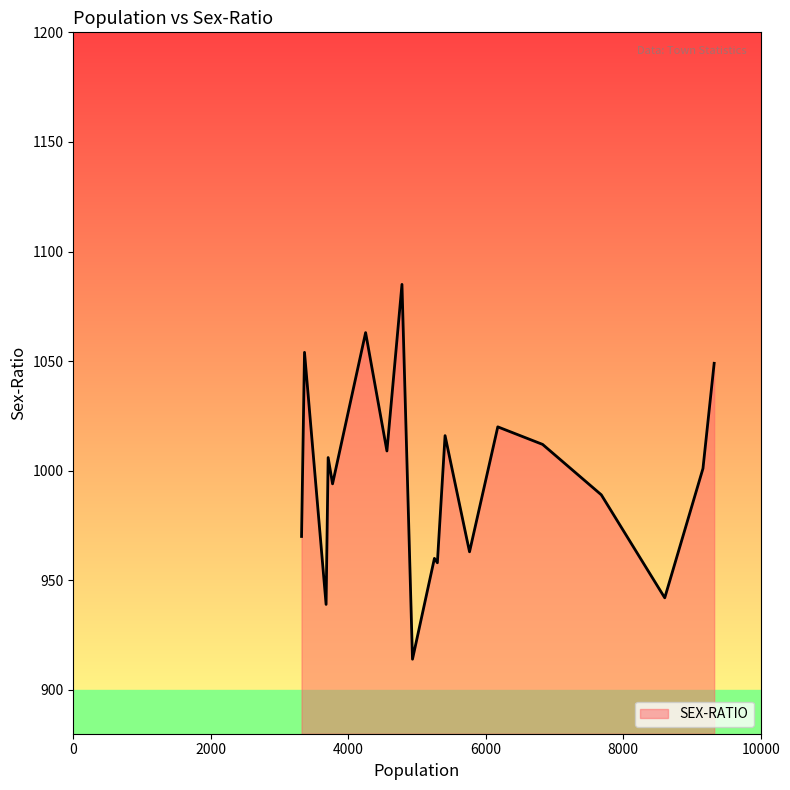

What is the difference between the maximum and minimum values?

171